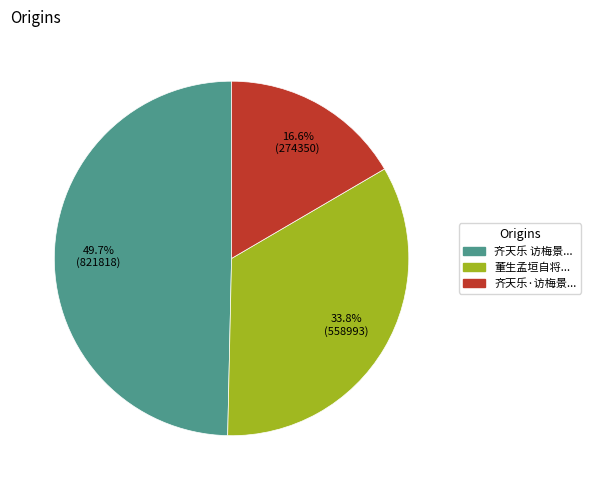

Is there any slice that represents more than half of the pie?

No